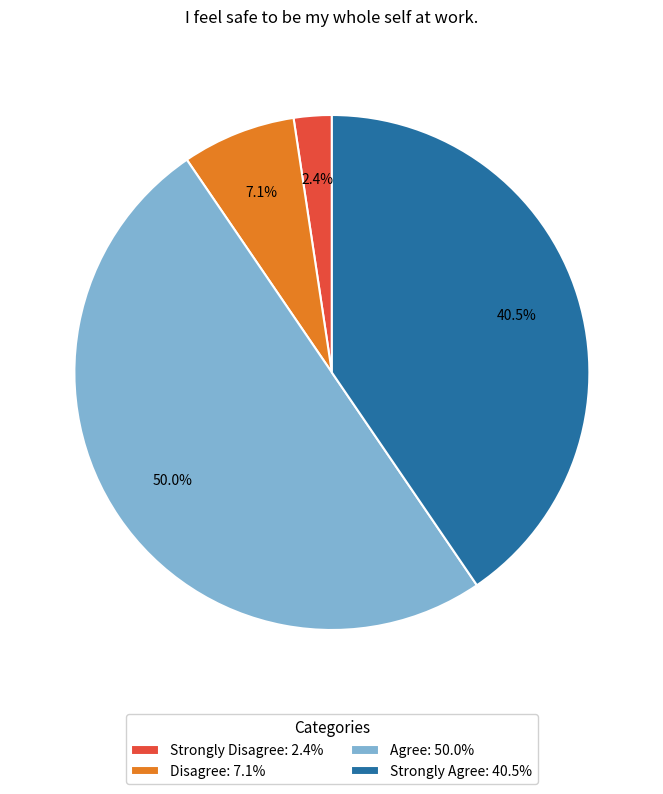

Does Strongly Disagree: 2.4% represent more than half of the total?

No